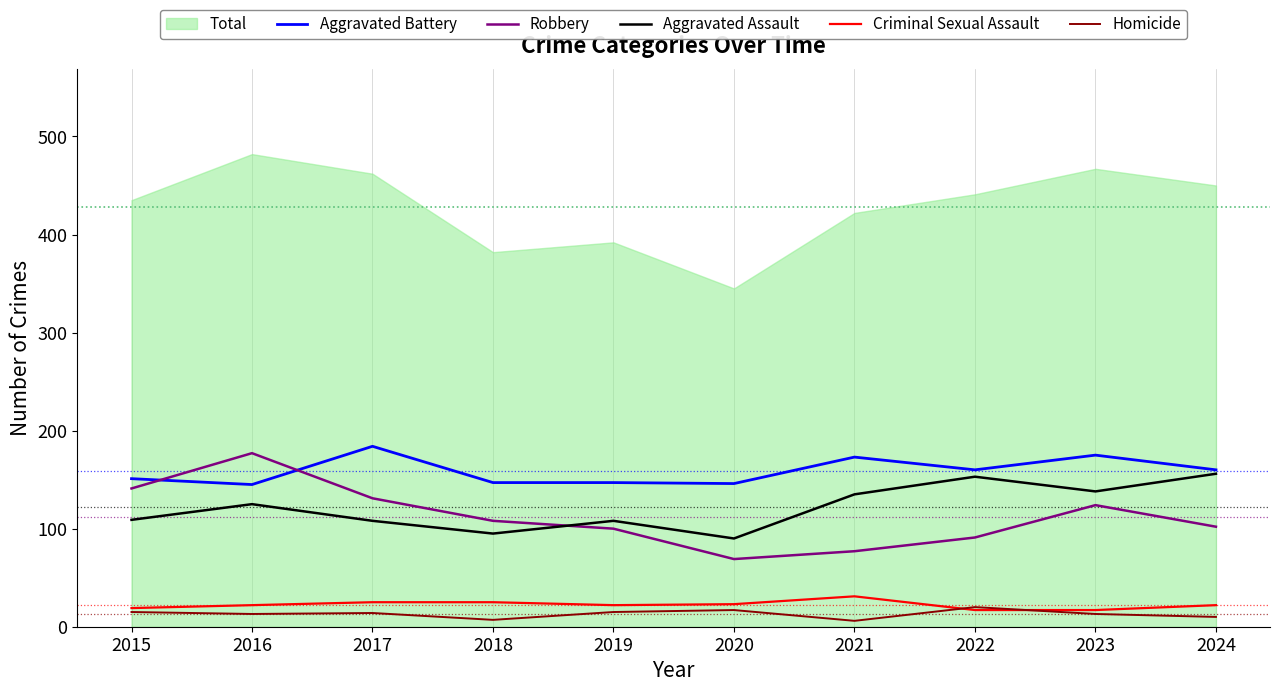

Reading left to right, extract all data points from this chart.

Aggravated Battery: 151	145	184	147	147	146	173	160	175	160
Robbery: 141	177	131	108	100	69	77	91	124	102
Aggravated Assault: 109	125	108	95	108	90	135	153	138	156
Criminal Sexual Assault: 19	22	25	25	22	23	31	17	17	22
Homicide: 15	13	14	7	15	17	6	20	13	10